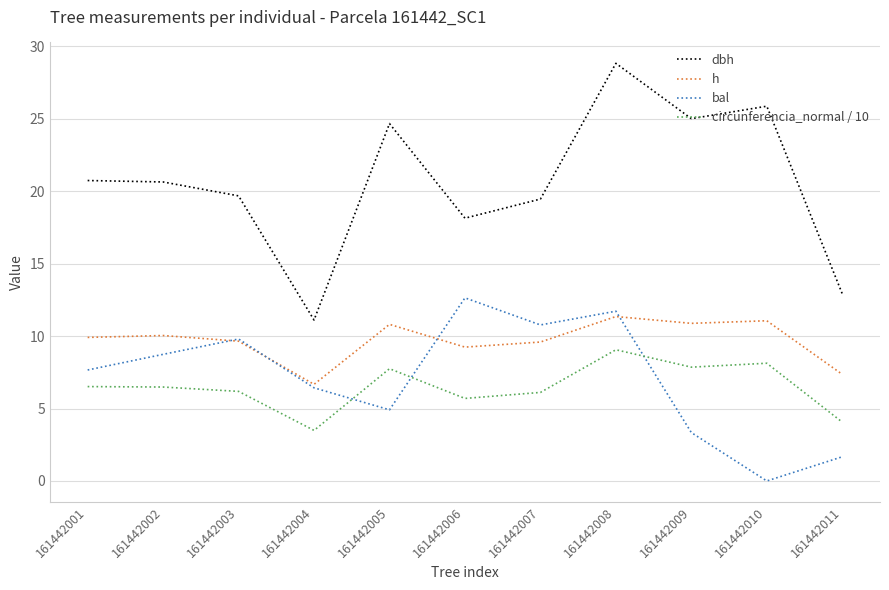

What is the difference between the second highest and minimum values in the dbh series?

14.8